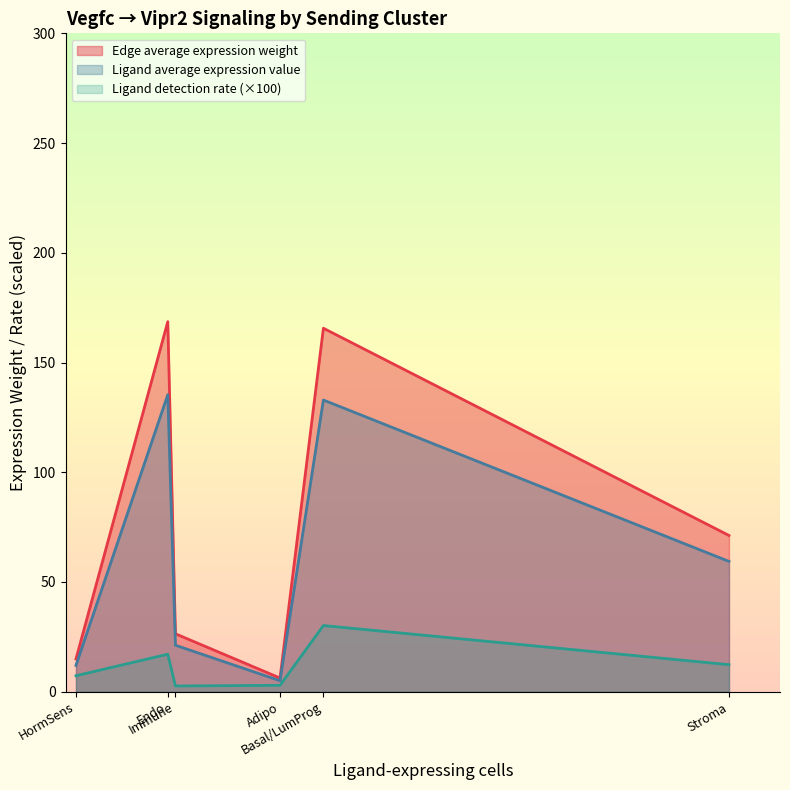

Between 6 and 34, which series saw the biggest shift?

Ligand average expression value